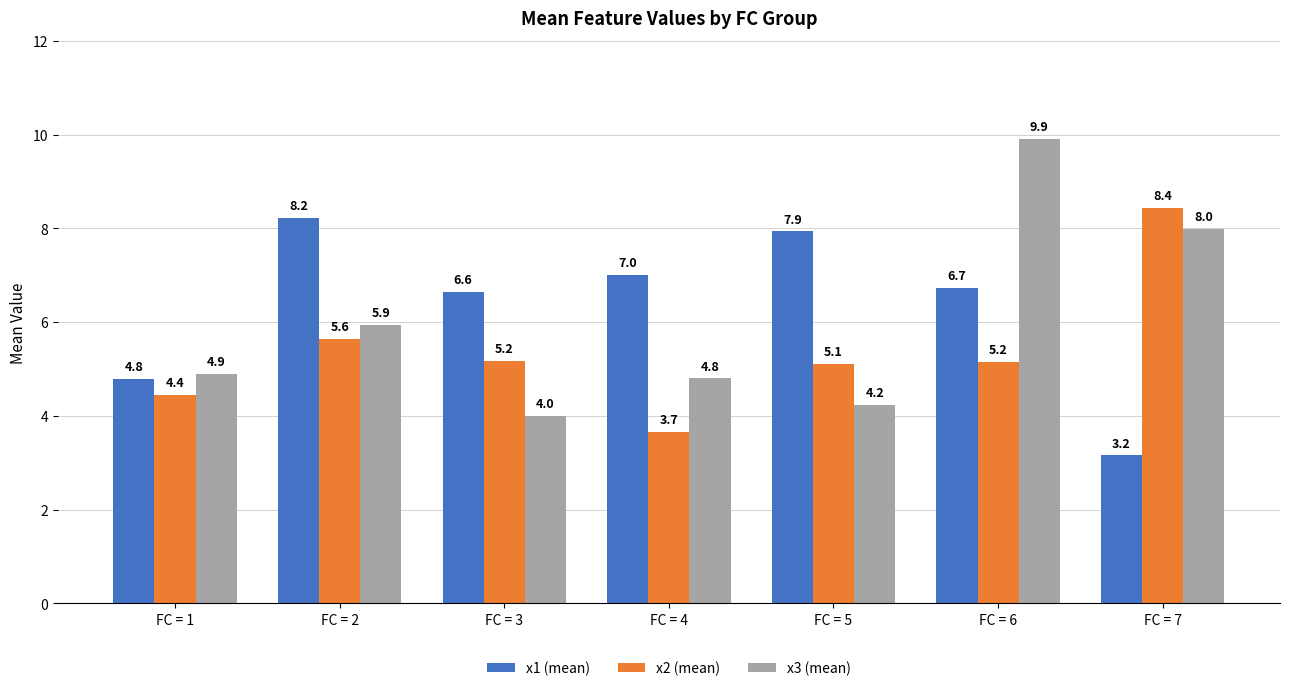

Rank the series by their average value, from lowest to highest.

x2 (mean), x3 (mean), x1 (mean)